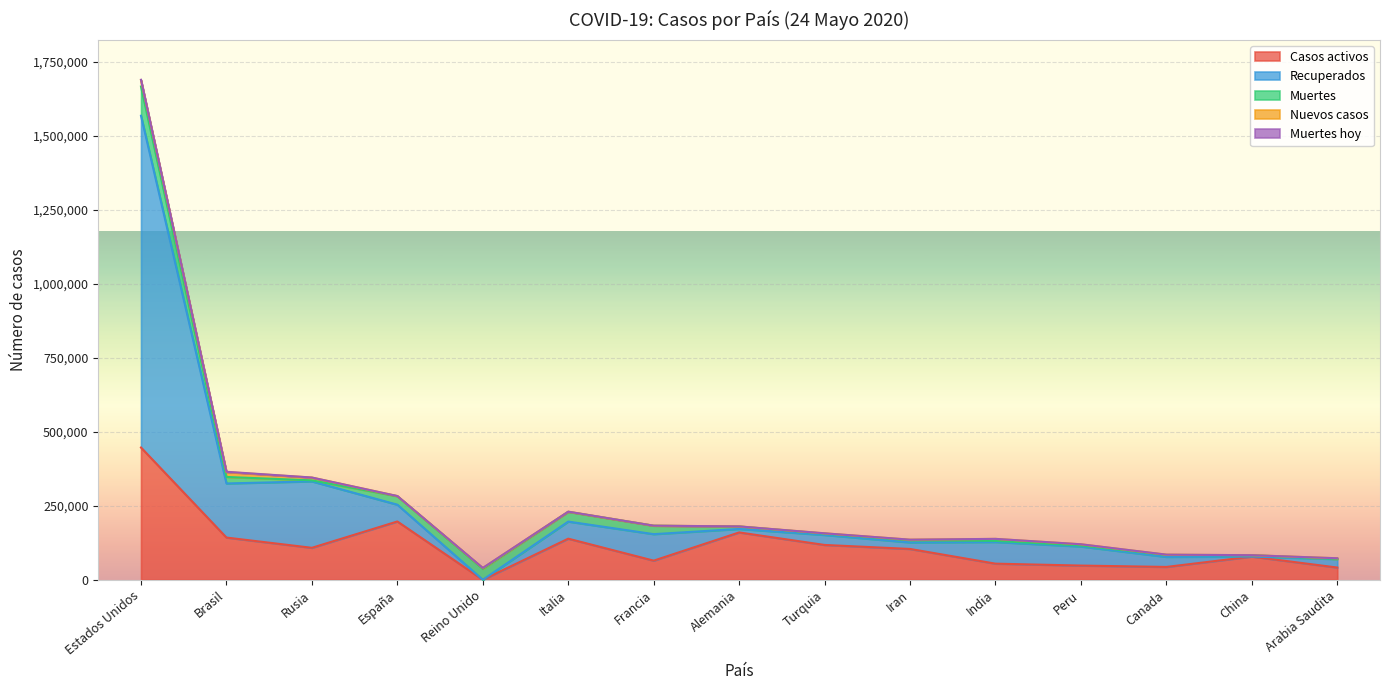

Which series ends up on top after the final intersection of Recuperados and Muertes hoy?

Recuperados